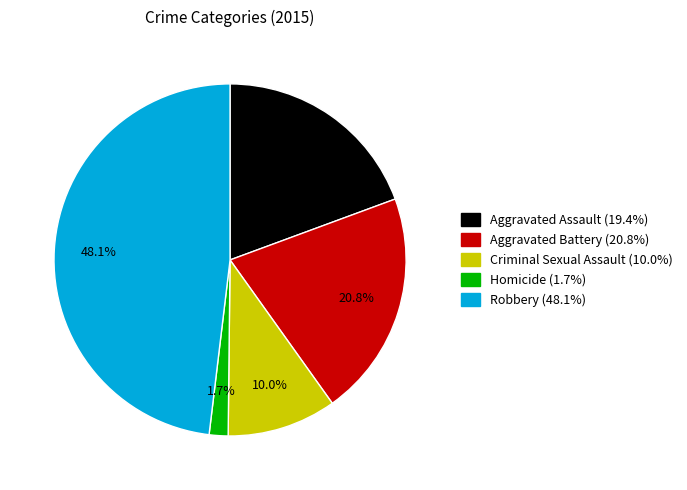

Count the number of slices in the pie.

5